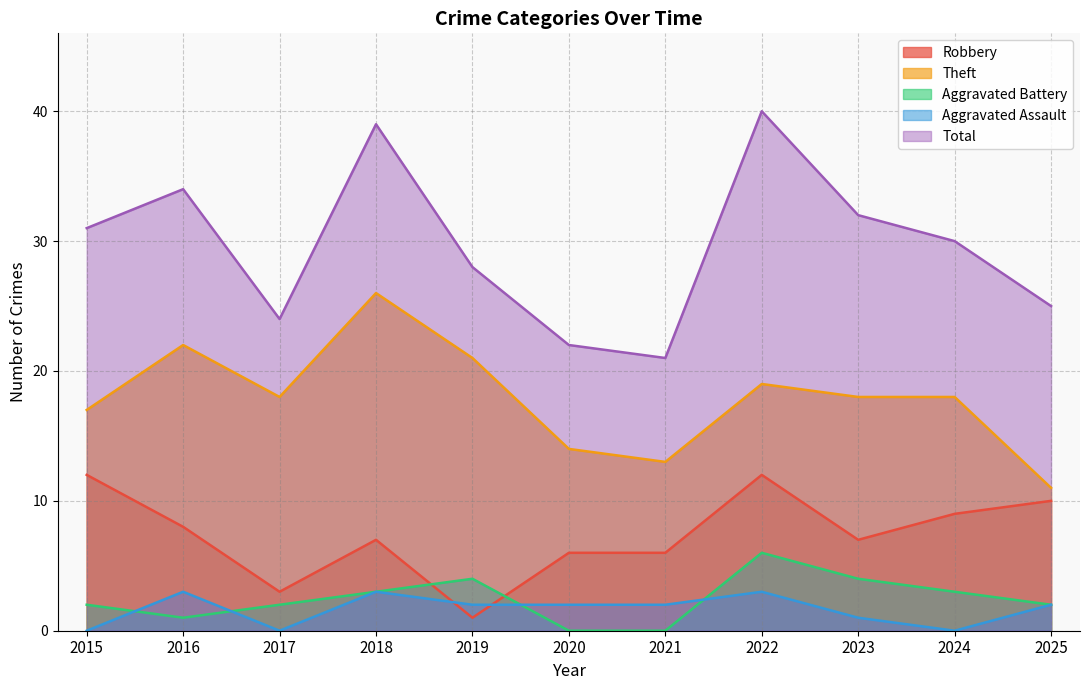

True or false: Aggravated Battery and Total intersect in this chart.

False